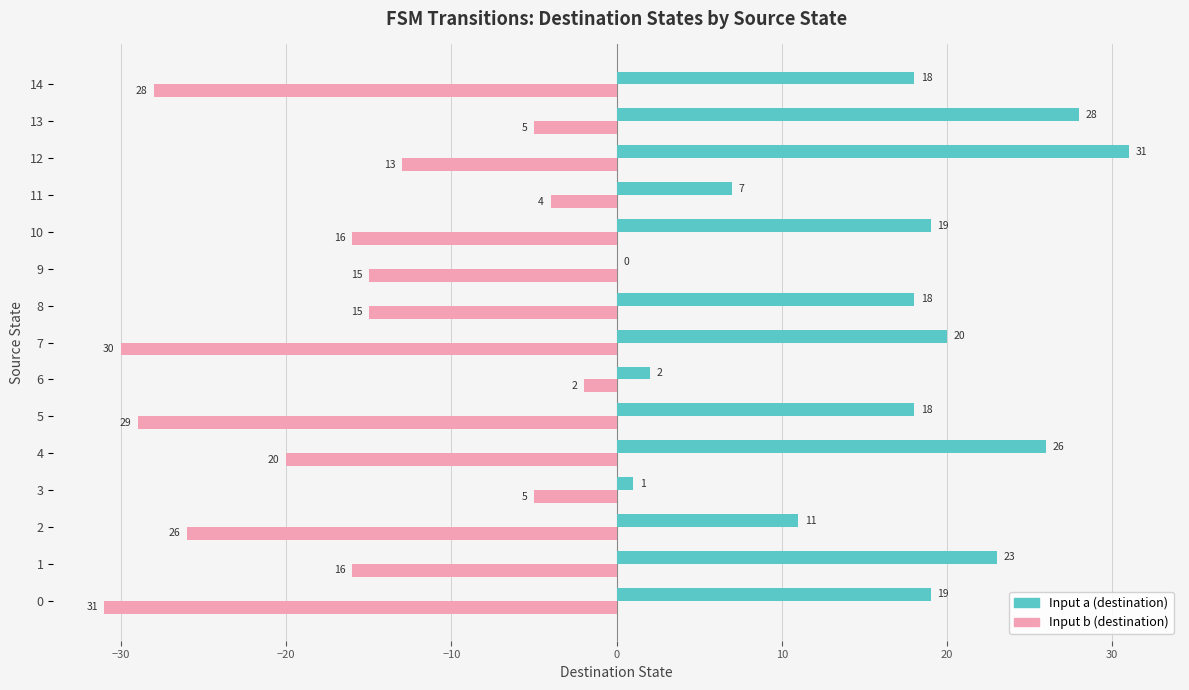

The value of Input b (destination) at 0 is -31. True or false?

True